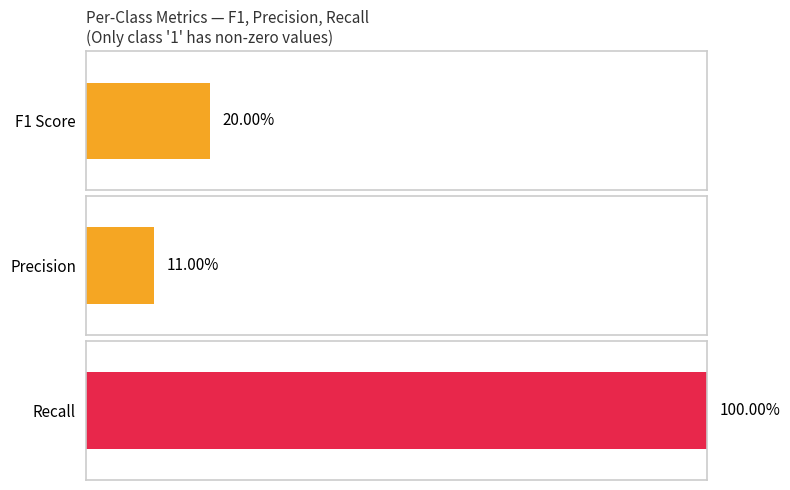

Does the chart contain stacked bars?

No